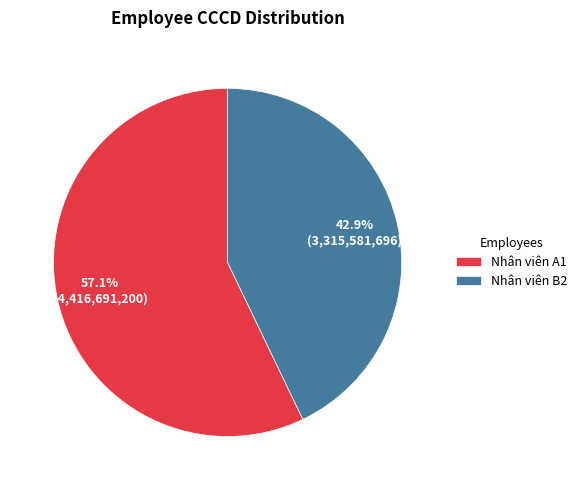

What is the ratio of the value at Nhân viên A1 to the value at Nhân viên B2?

1.3